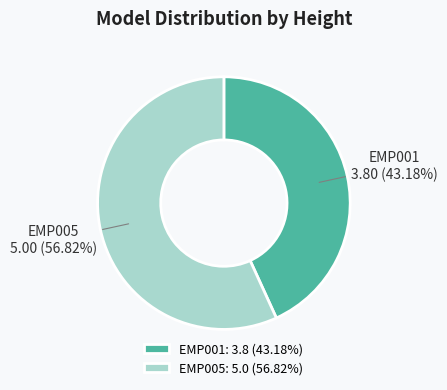

Between EMP005: 5.0 (56.82%) and EMP001: 3.8 (43.18%), which is larger?

EMP005: 5.0 (56.82%)